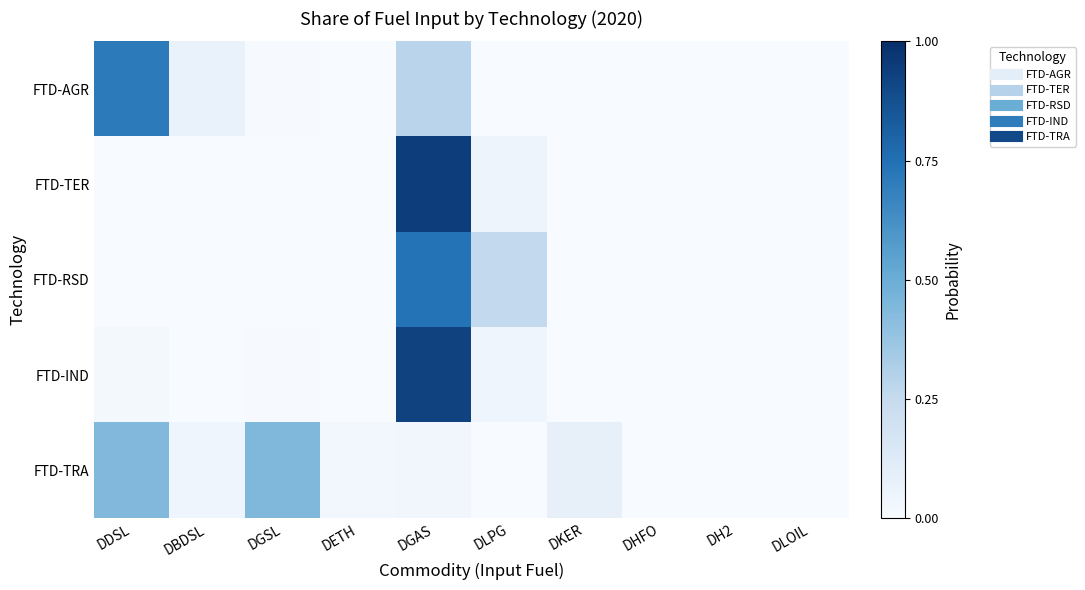

Between DLOIL and DETH, which is larger?

DETH